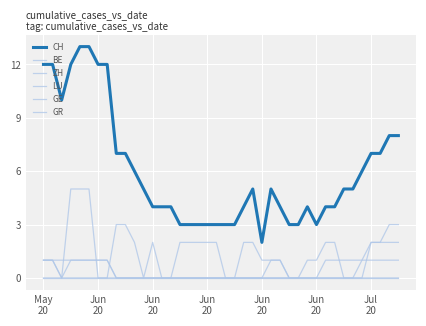

What is the label of the 18th point from the left?

17